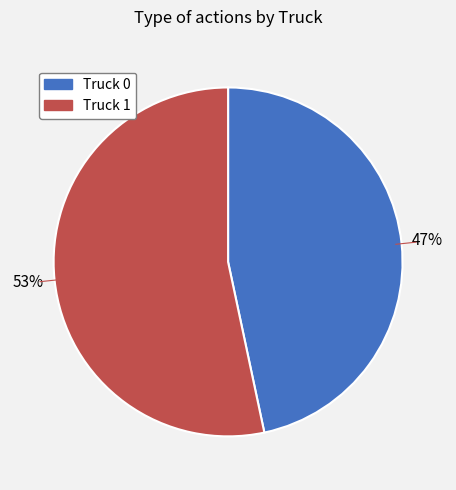

Do Truck 1 and Truck 0 together represent more than half of the pie?

Yes